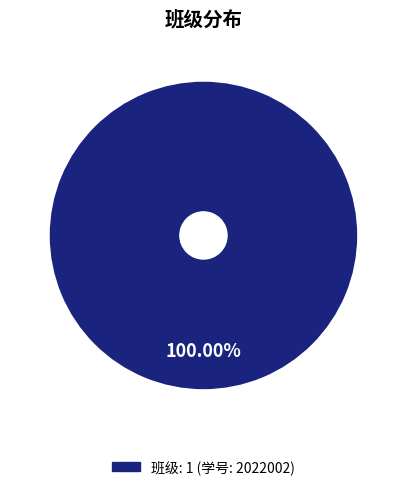

Is there a majority slice in this chart?

Yes